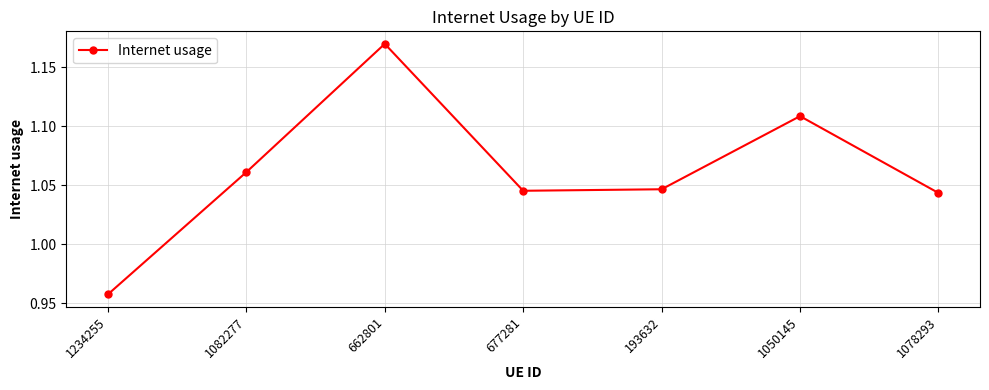

Which category has the highest value across all series?

662801